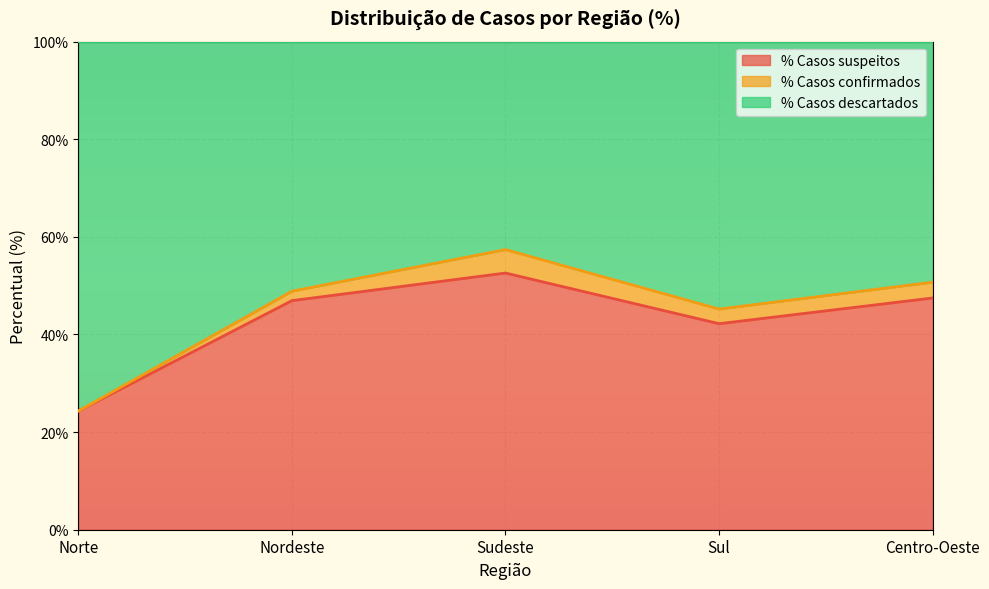

What is the minimum value for % Casos suspeitos?

24.3